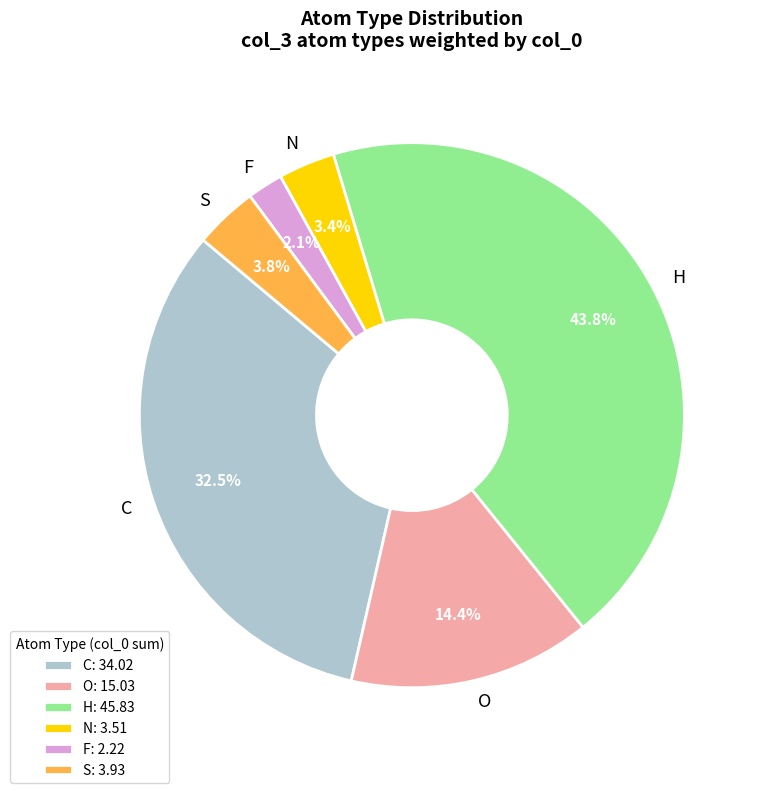

Does any single category account for the majority?

No